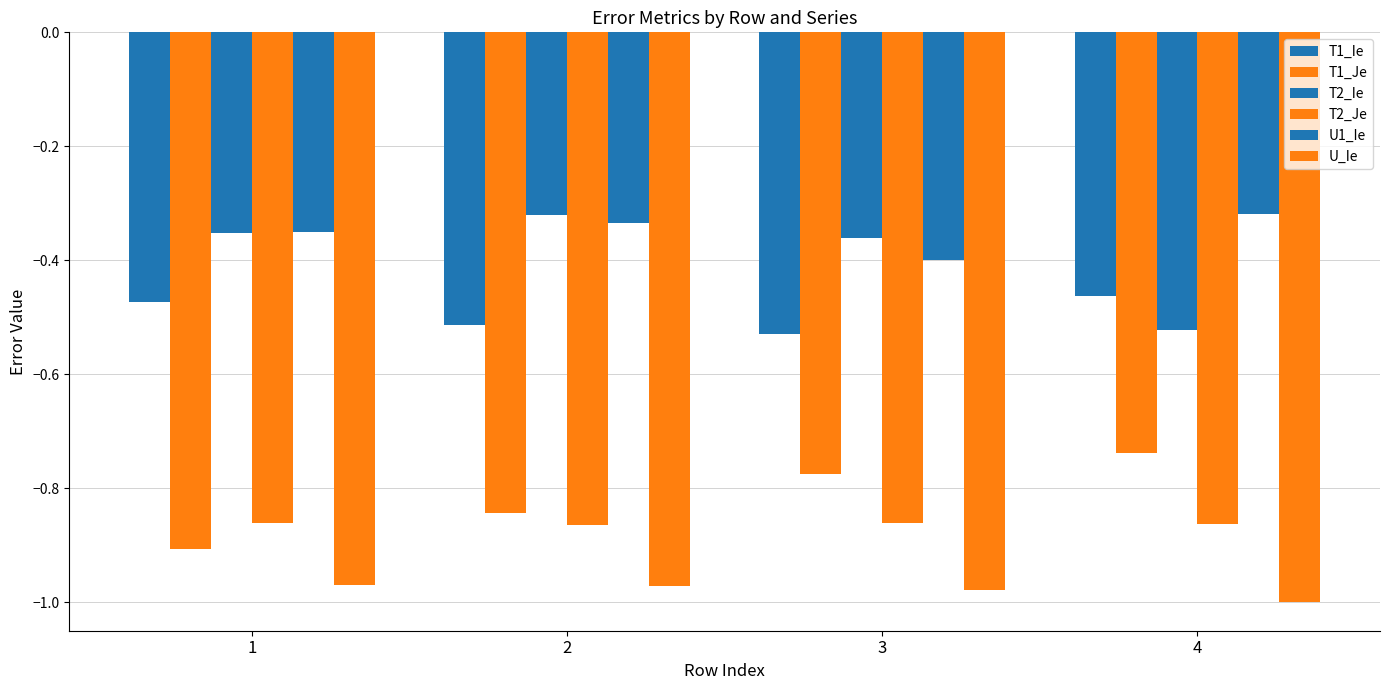

How many bars are there in total?

24